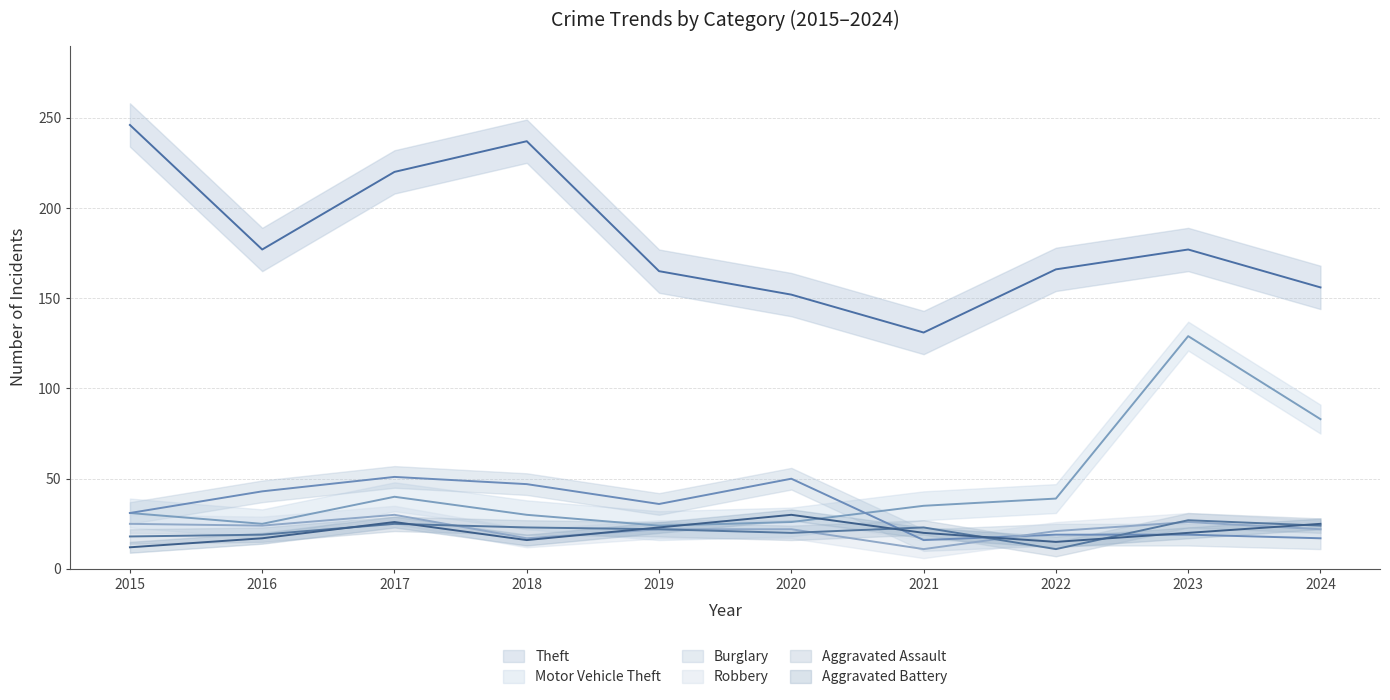

At which label is Theft closest to 188?

2016